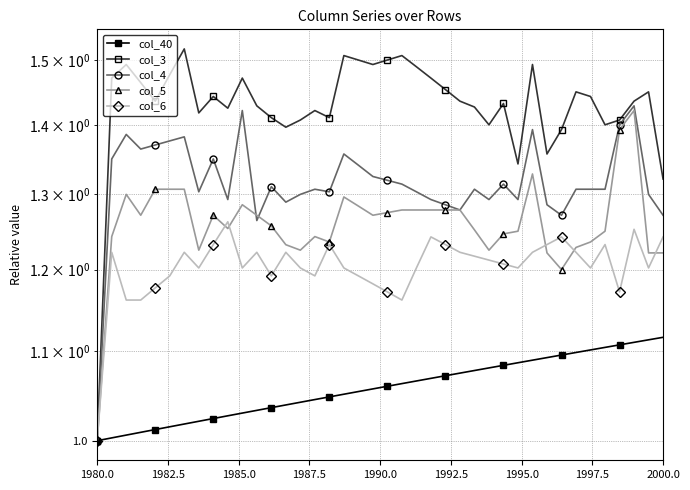

The col_6 series shows 1.7 at 1982.5. True or false?

False